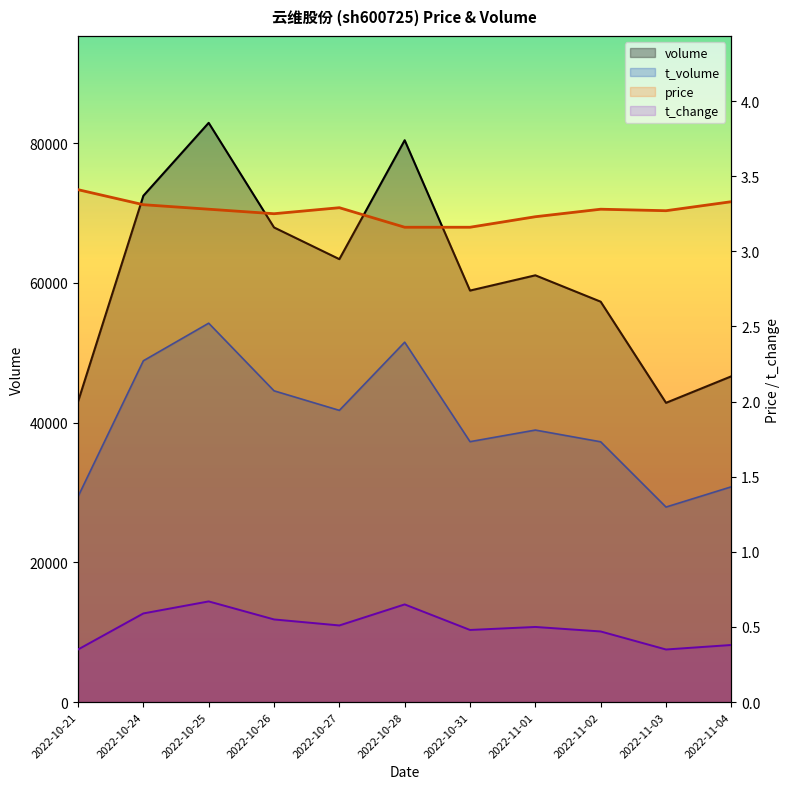

List the series in order of their peak value, lowest first.

t_change, price, t_volume, volume